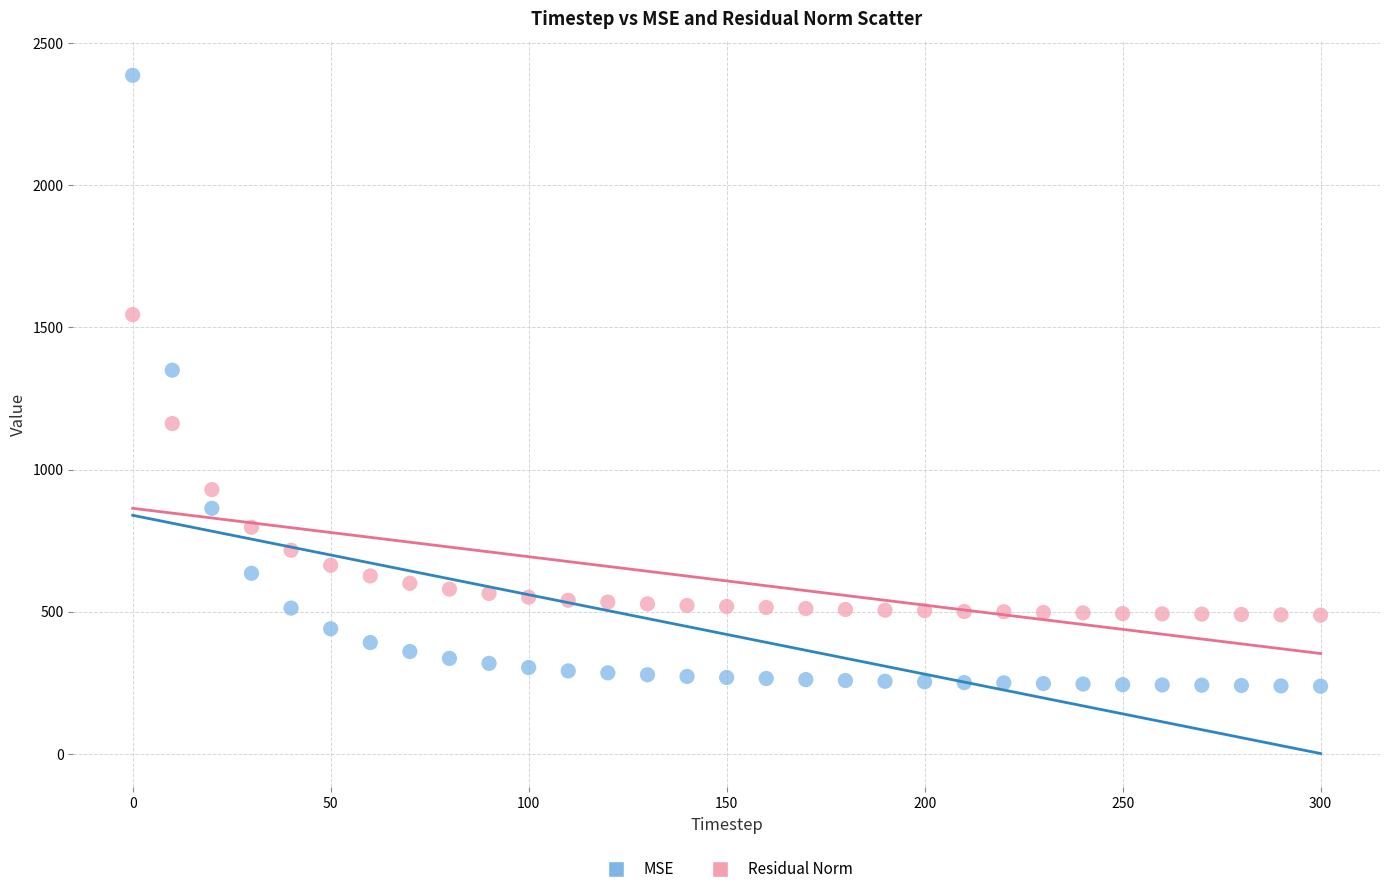

Which series has the largest Y range (max minus min)?

MSE